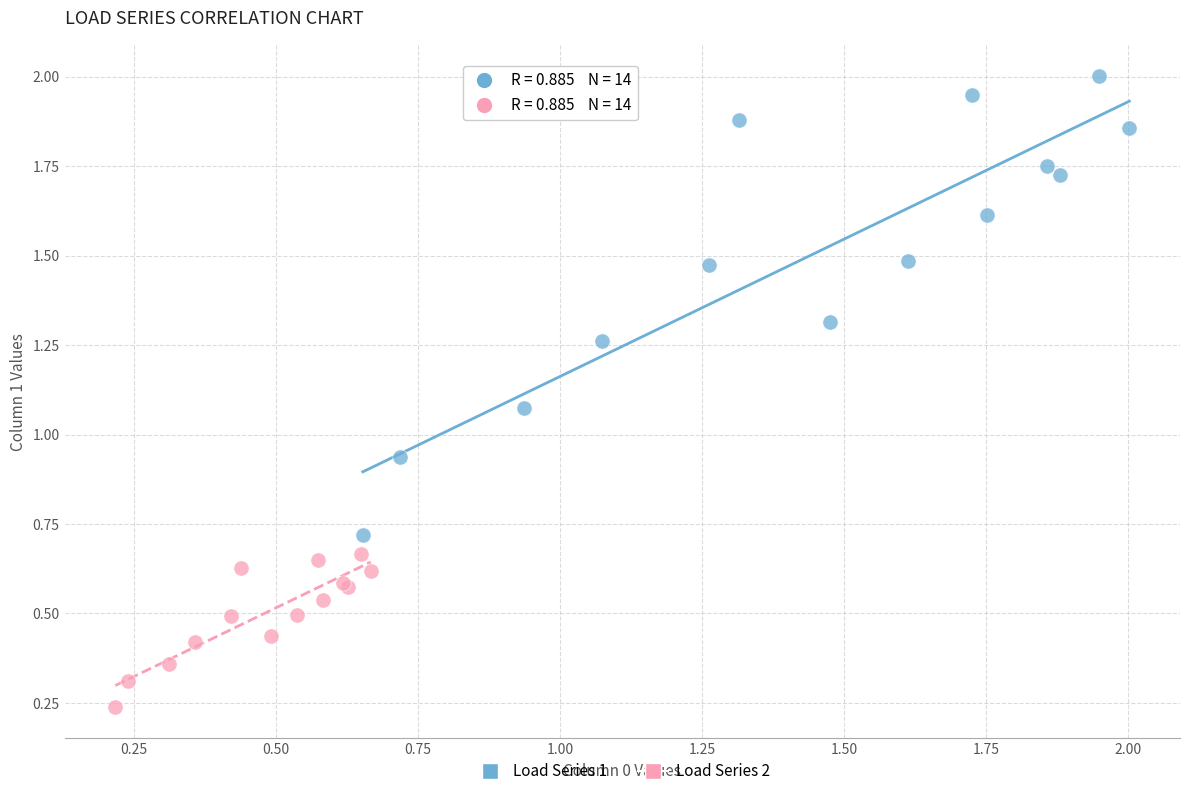

Which series reaches the maximum Y coordinate?

Load Series 1